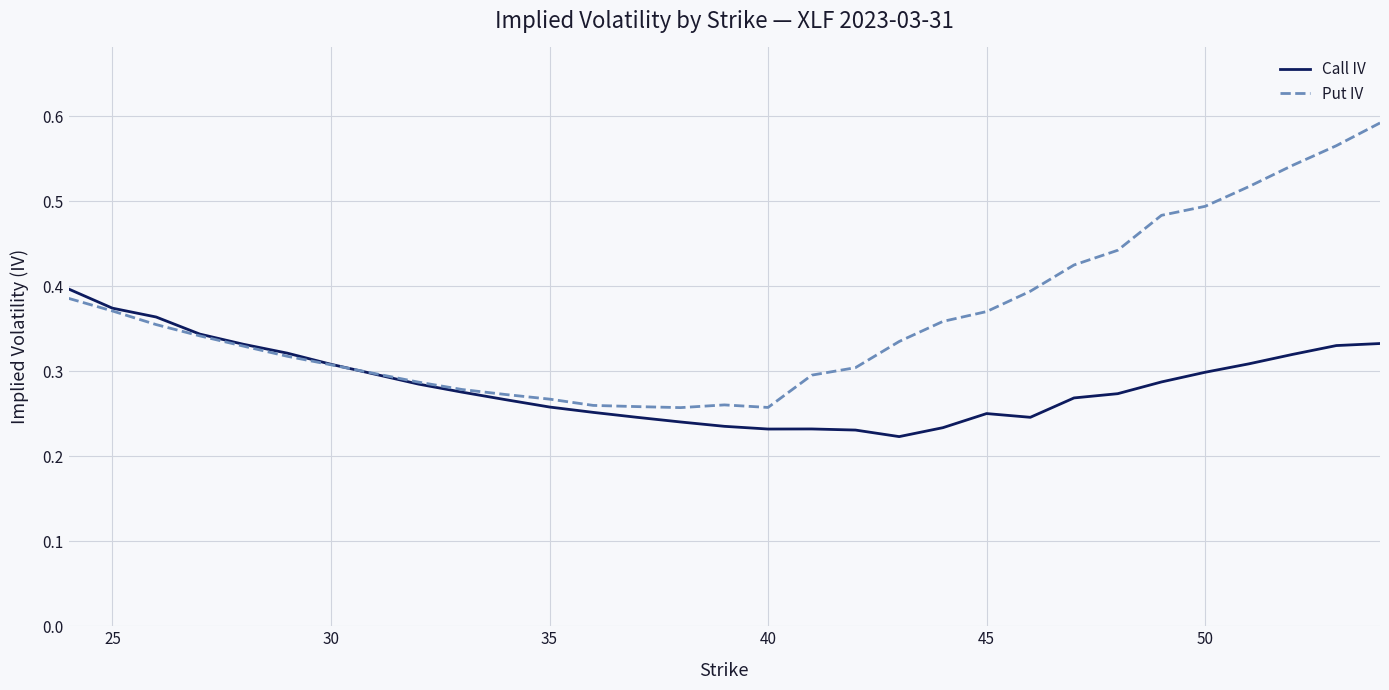

Which series has the largest range (max minus min)?

Put IV